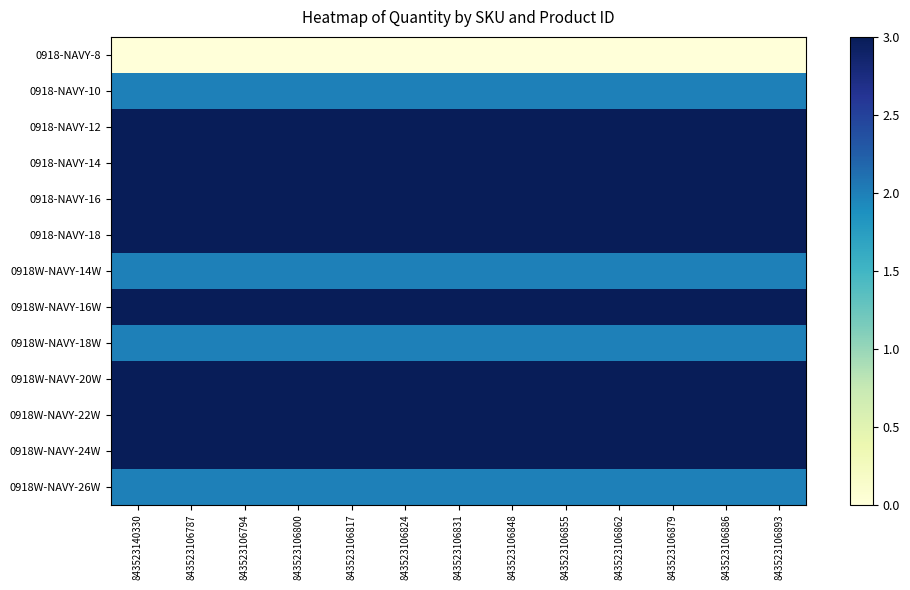

At how many categories does at least one series exceed 1?

13